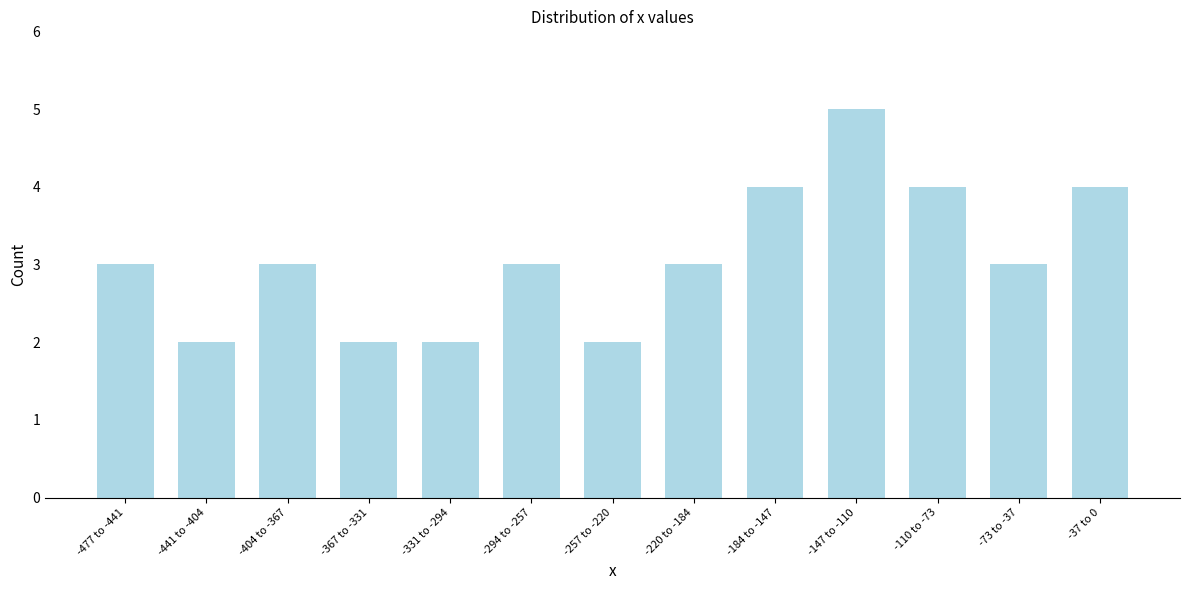

Reading right to left, transcribe all the data shown in this chart.

4	3	4	5	4	3	2	3	2	2	3	2	3